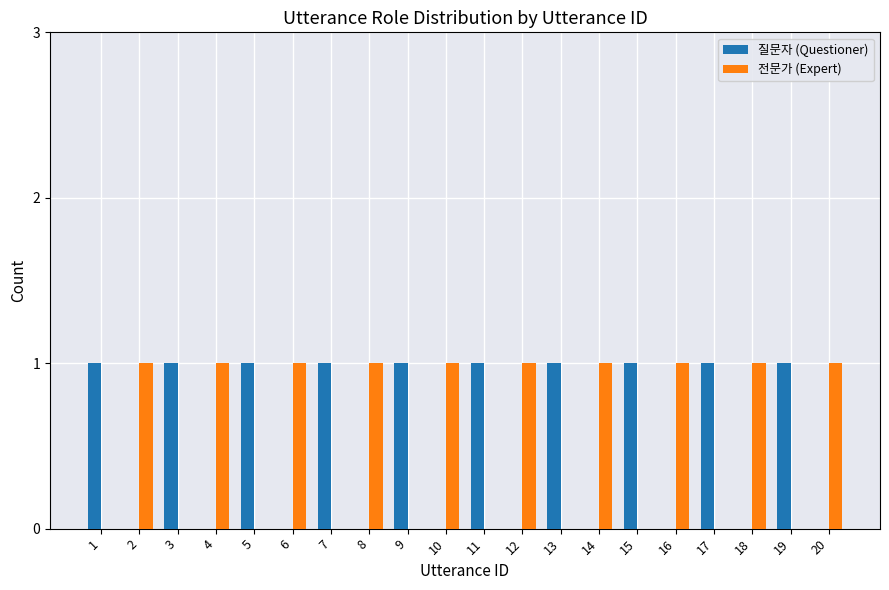

True or false: 질문자 (Questioner) has a value of 0 at 13.

False